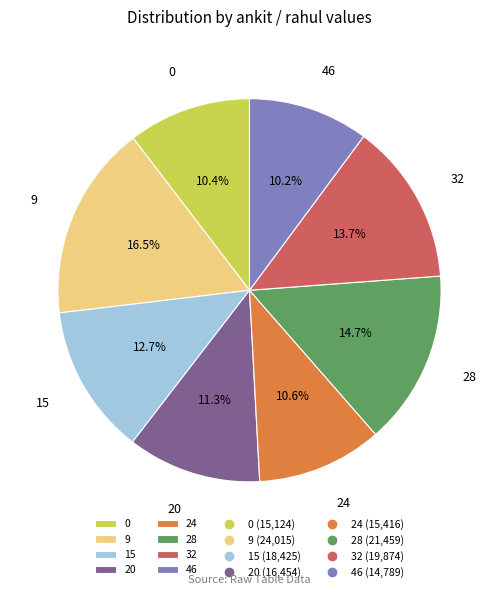

Is it true that 0 is 15% of the pie?

False